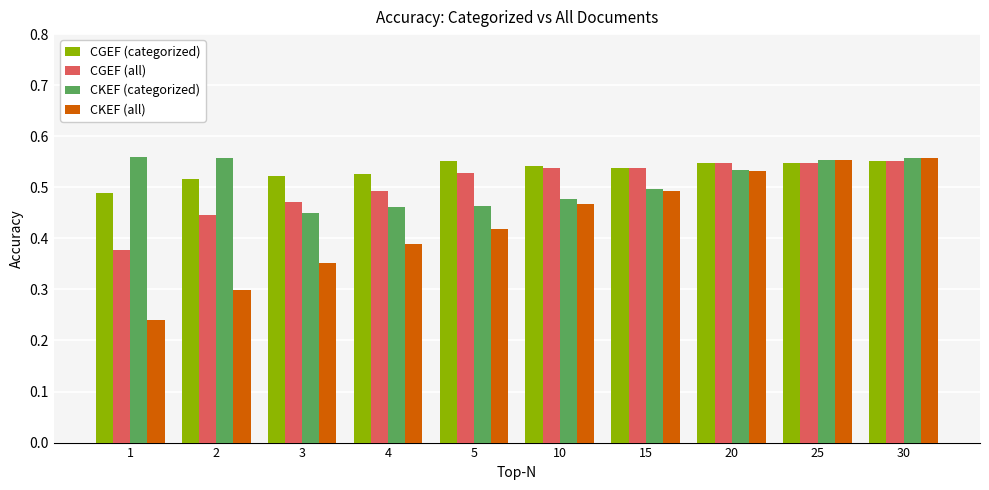

What is the total value across all series at 4?

1.9